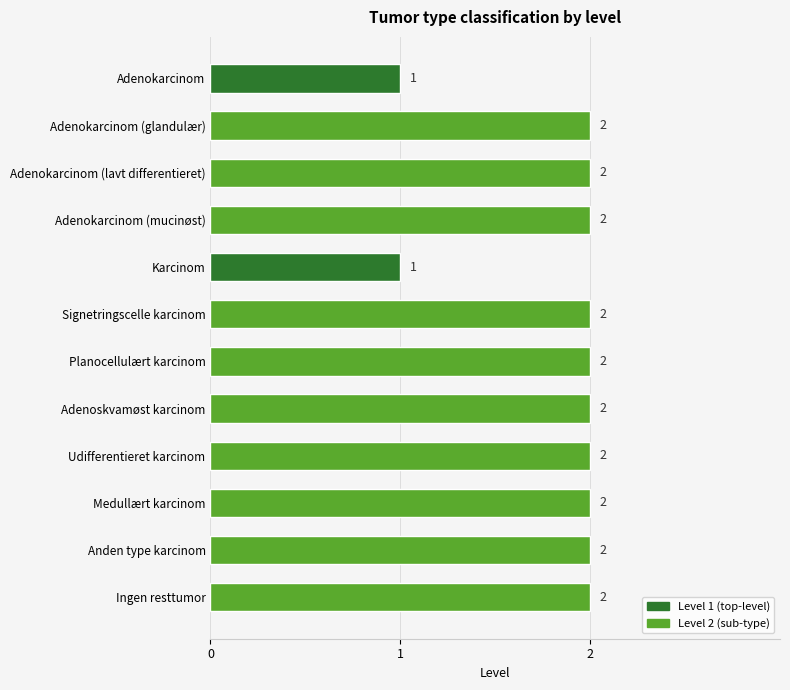

How many bars are there in total?

12